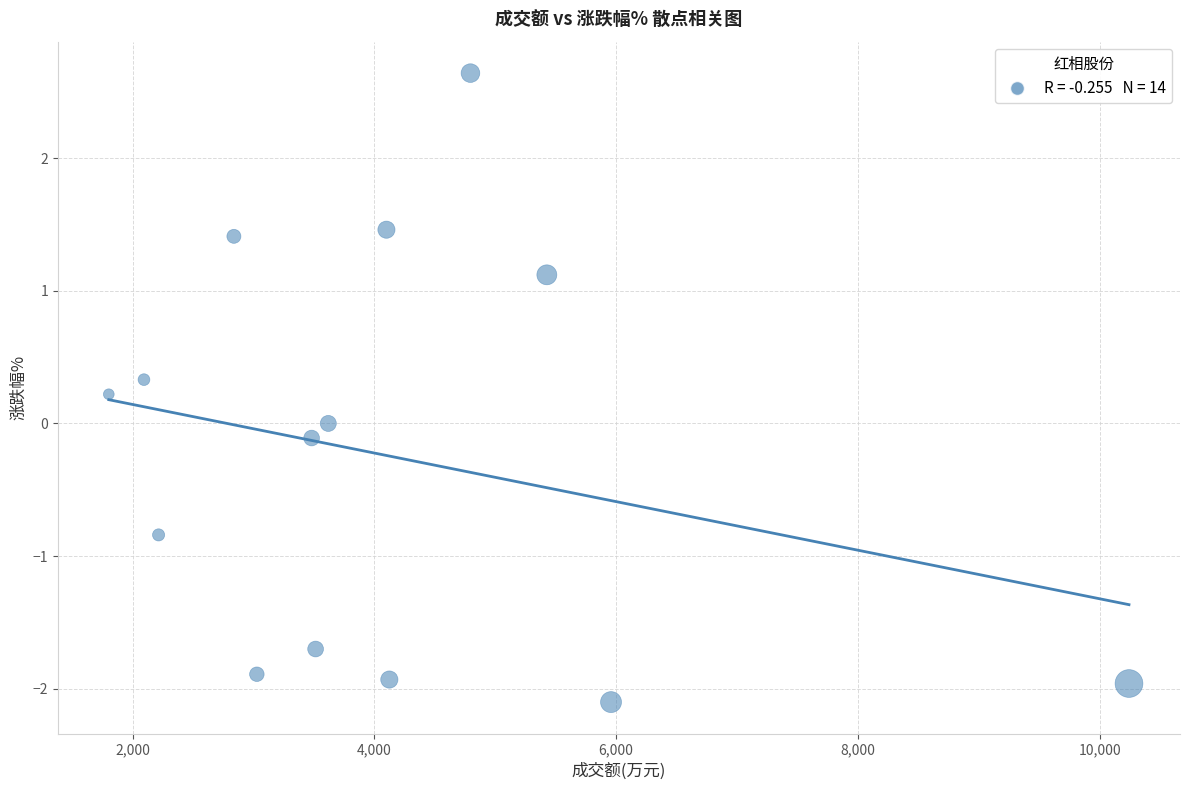

What is the range of Y values (max minus min)?

4.7